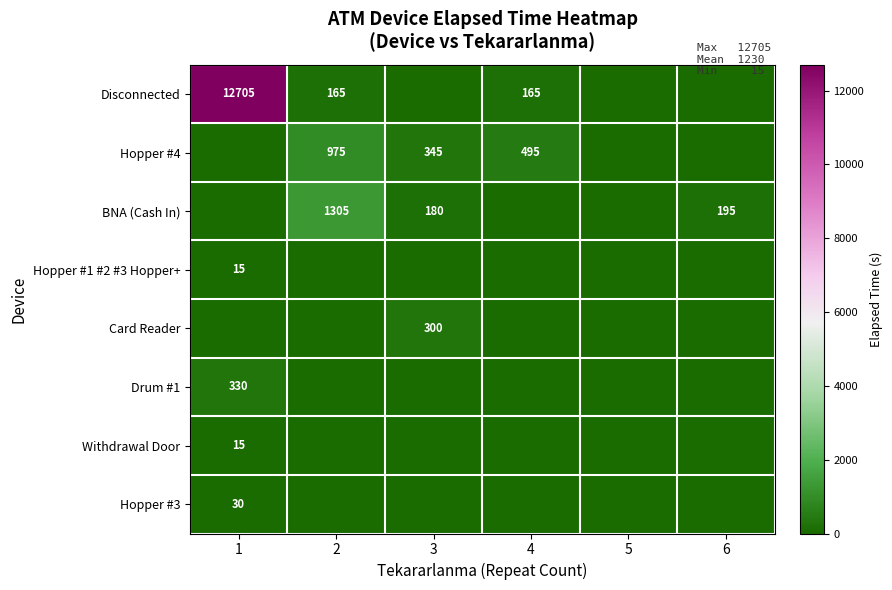

The value of Card Reader at 3 is 300. True or false?

True